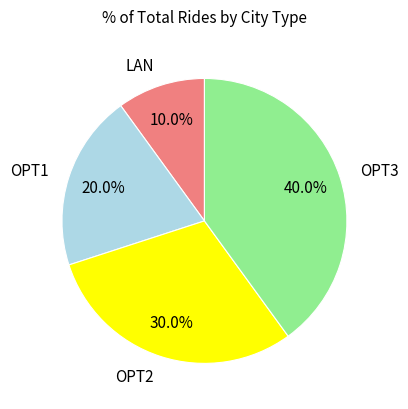

Rank the categories by value from highest to lowest.

OPT3, OPT2, OPT1, LAN